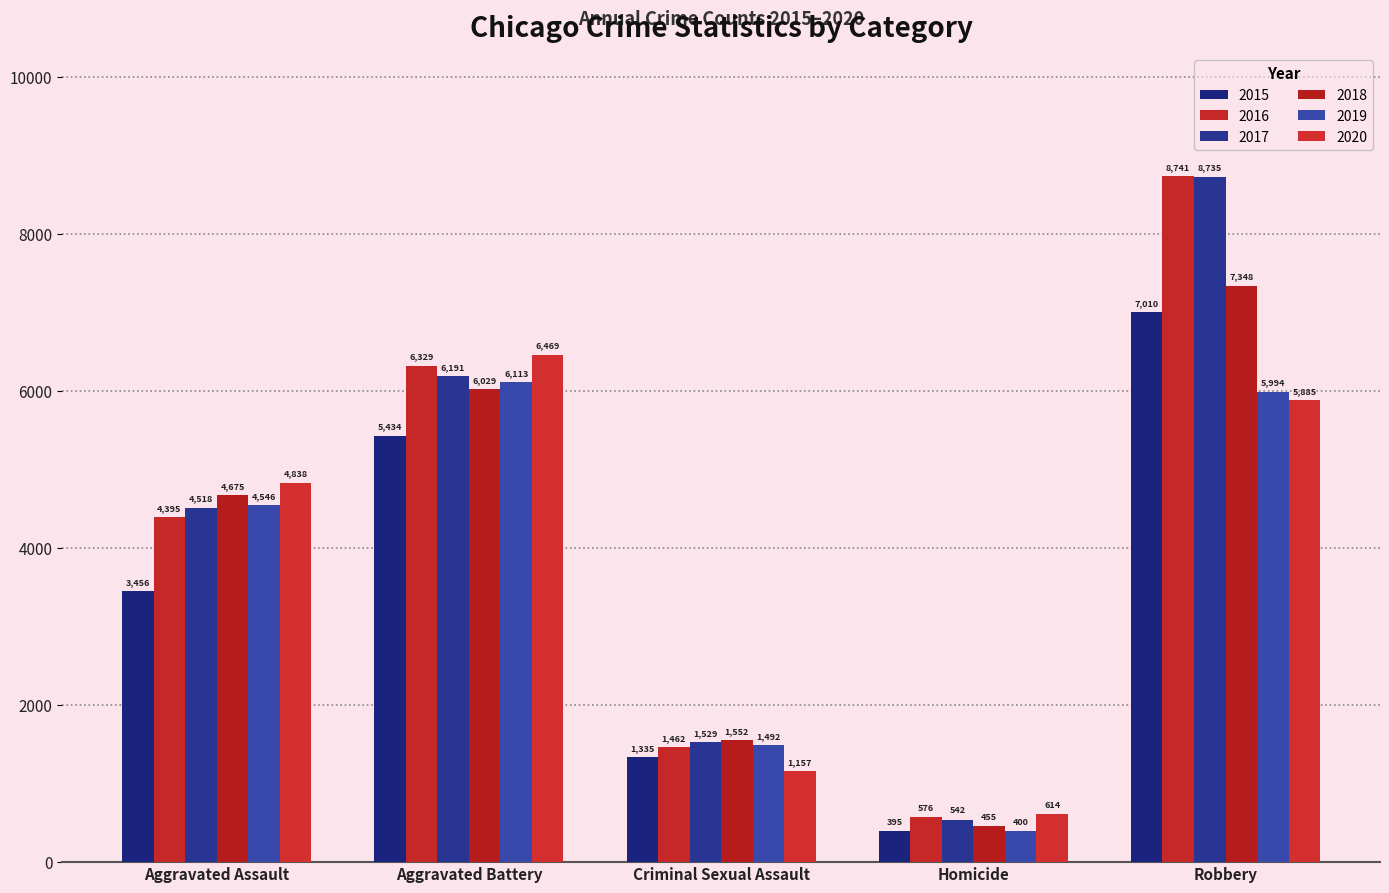

What position from the right is Robbery?

1